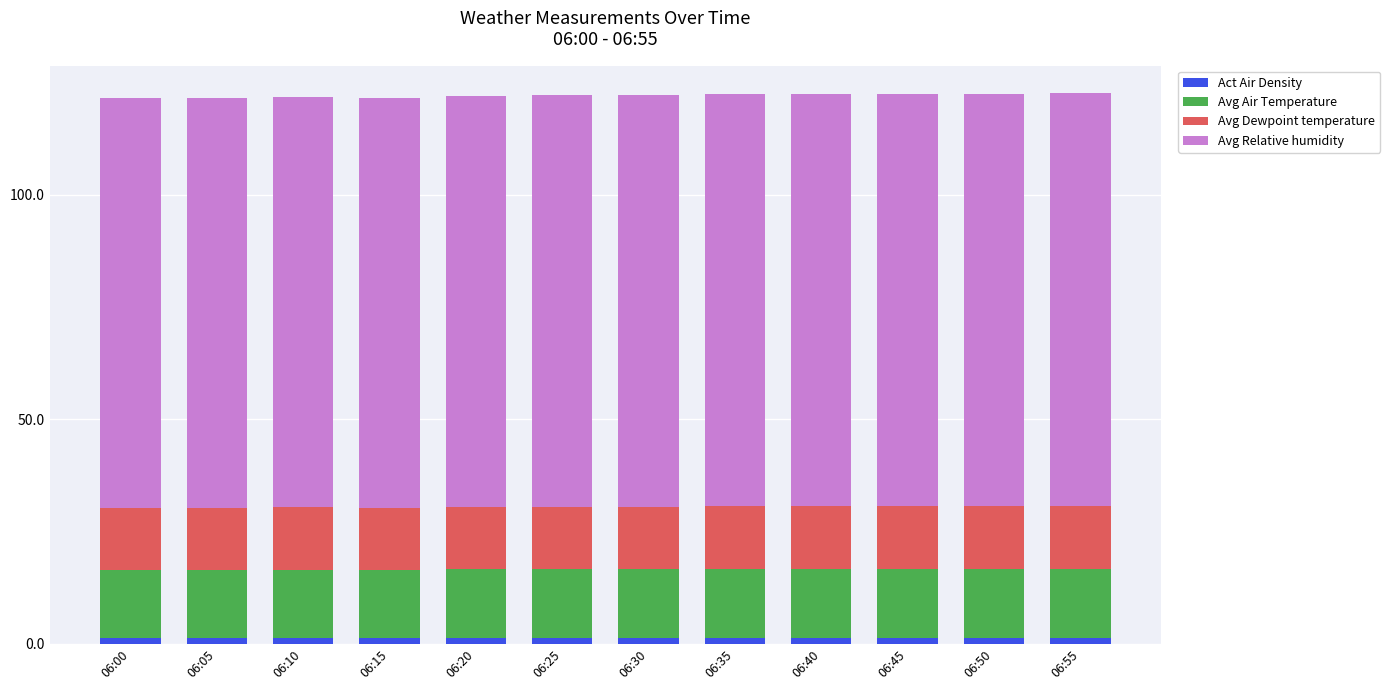

What is the average value of the Act Air Density series?

1.2